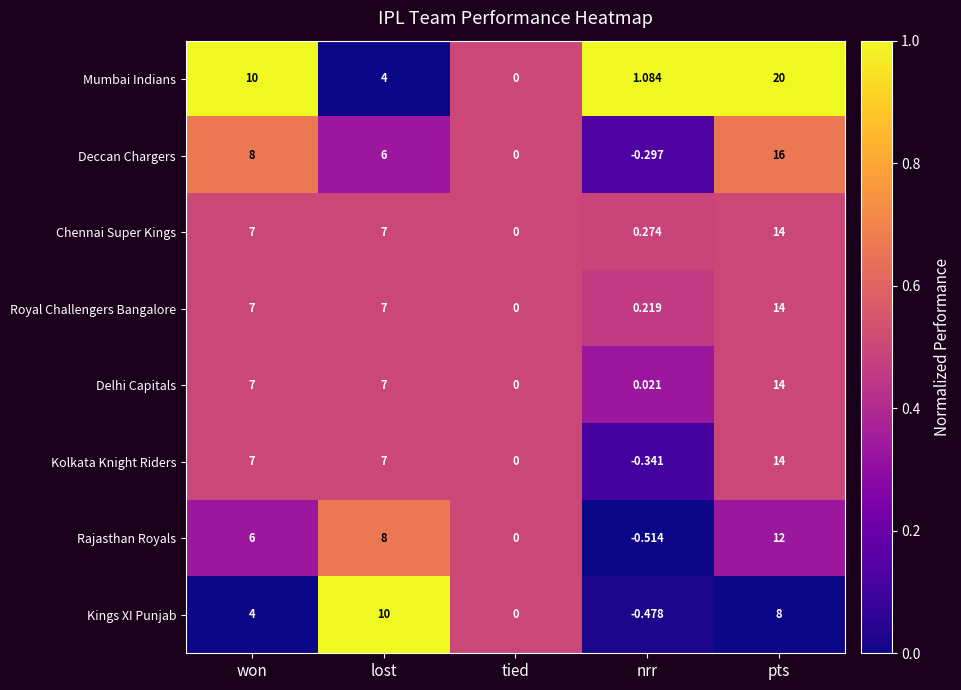

List the labels in order of Rajasthan Royals value, largest first.

pts, lost, won, tied, nrr